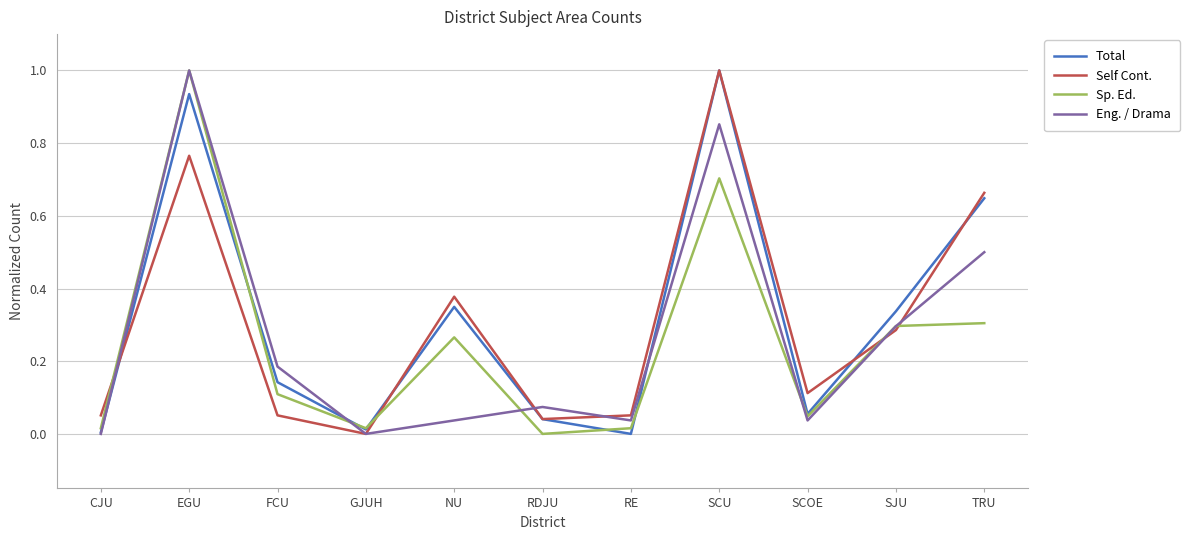

Is it true that Self Cont. equals 0.2 at SCOE?

False